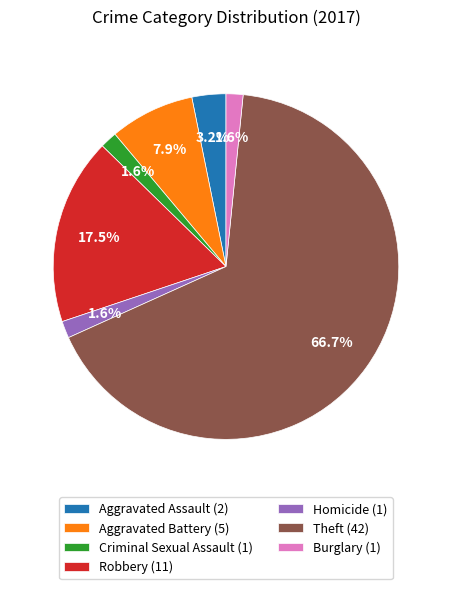

What is the majority slice?

Theft